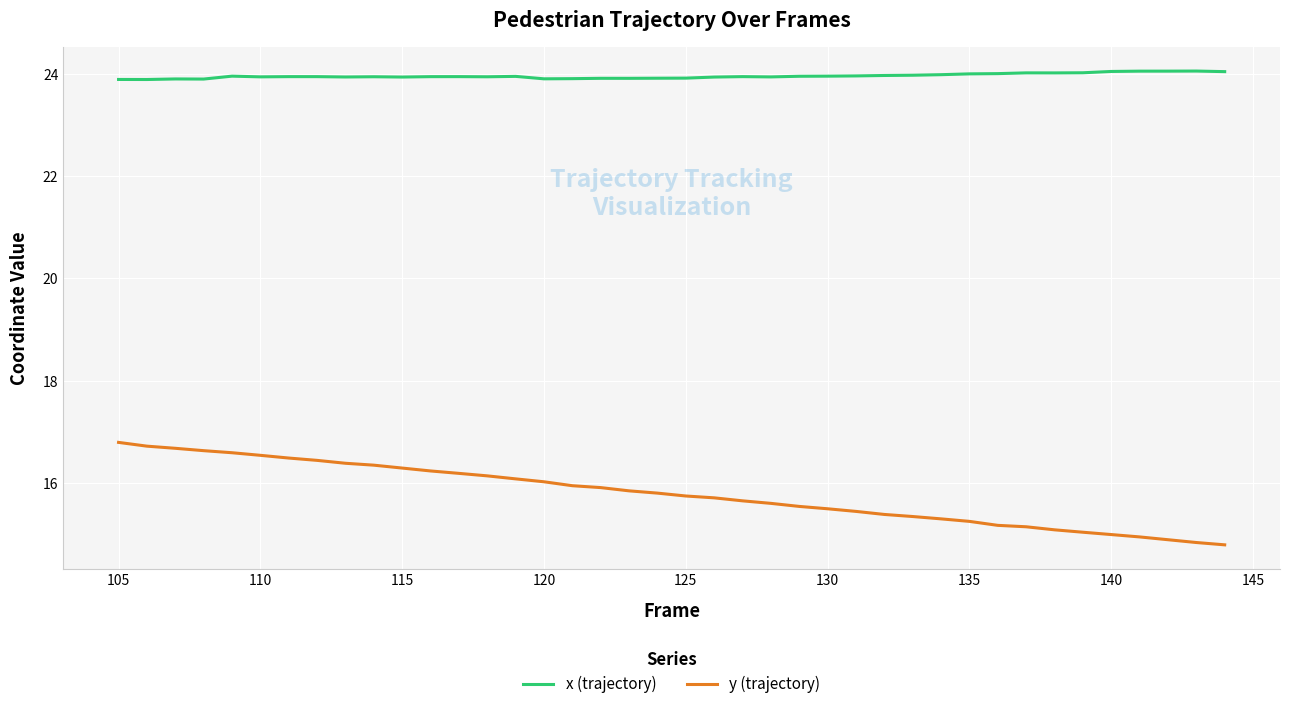

True or false: y (trajectory) and x (trajectory) intersect in this chart.

False